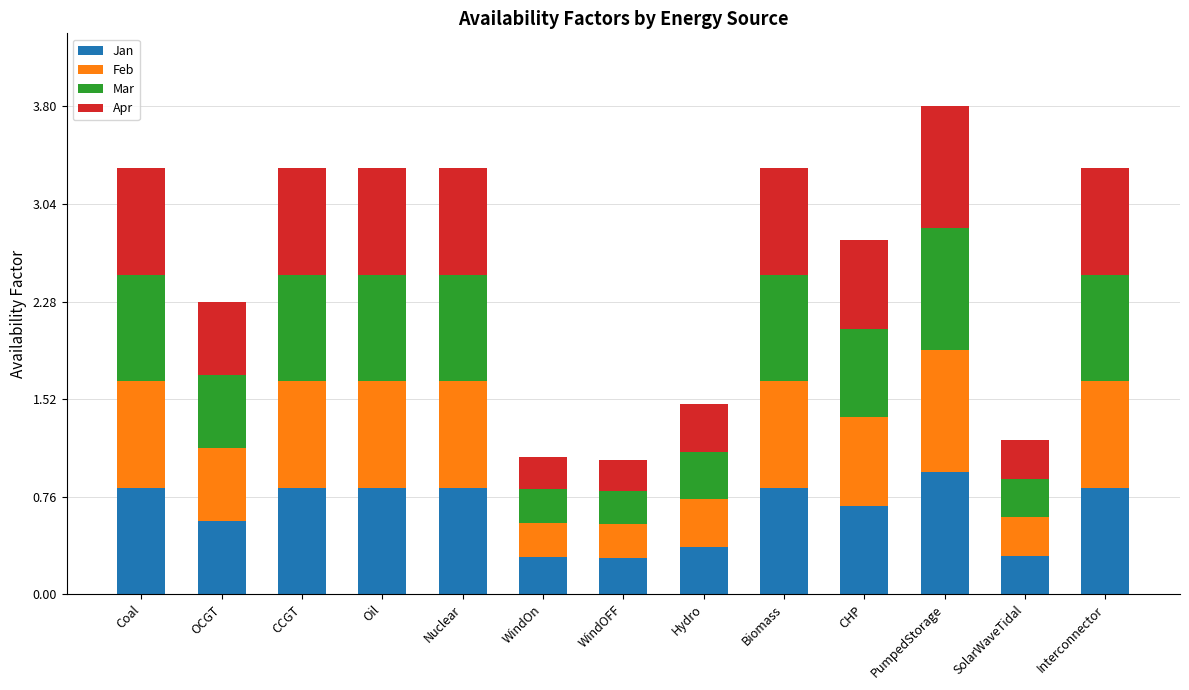

What is the difference between the maximum and minimum values in the Jan series?

0.7